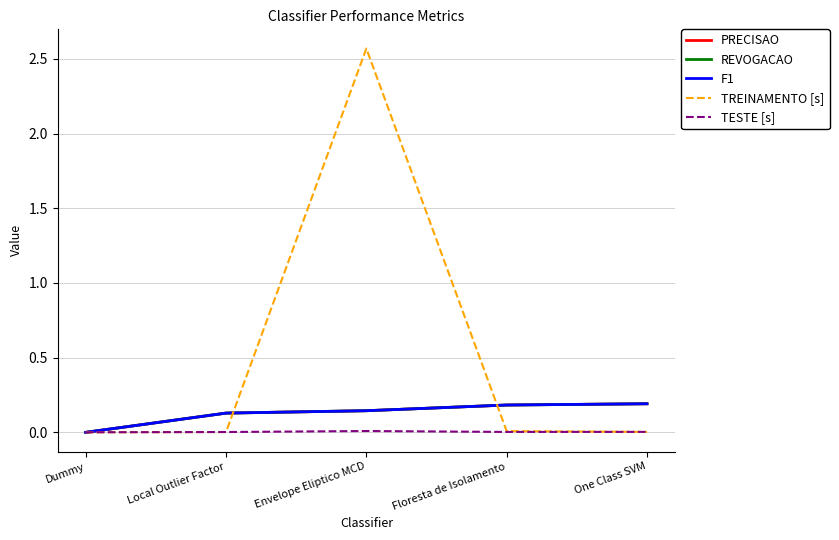

List the labels in order of PRECISAO value, smallest first.

Dummy, Local Outlier Factor, Envelope Eliptico MCD, Floresta de Isolamento, One Class SVM